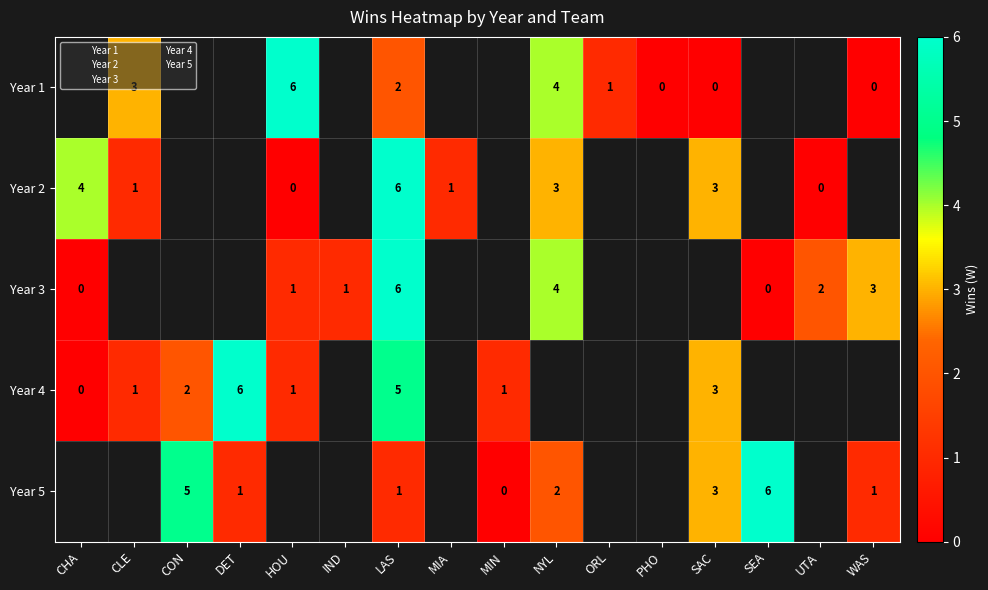

What is the approximate value of Year 1 at CLE?

3.0